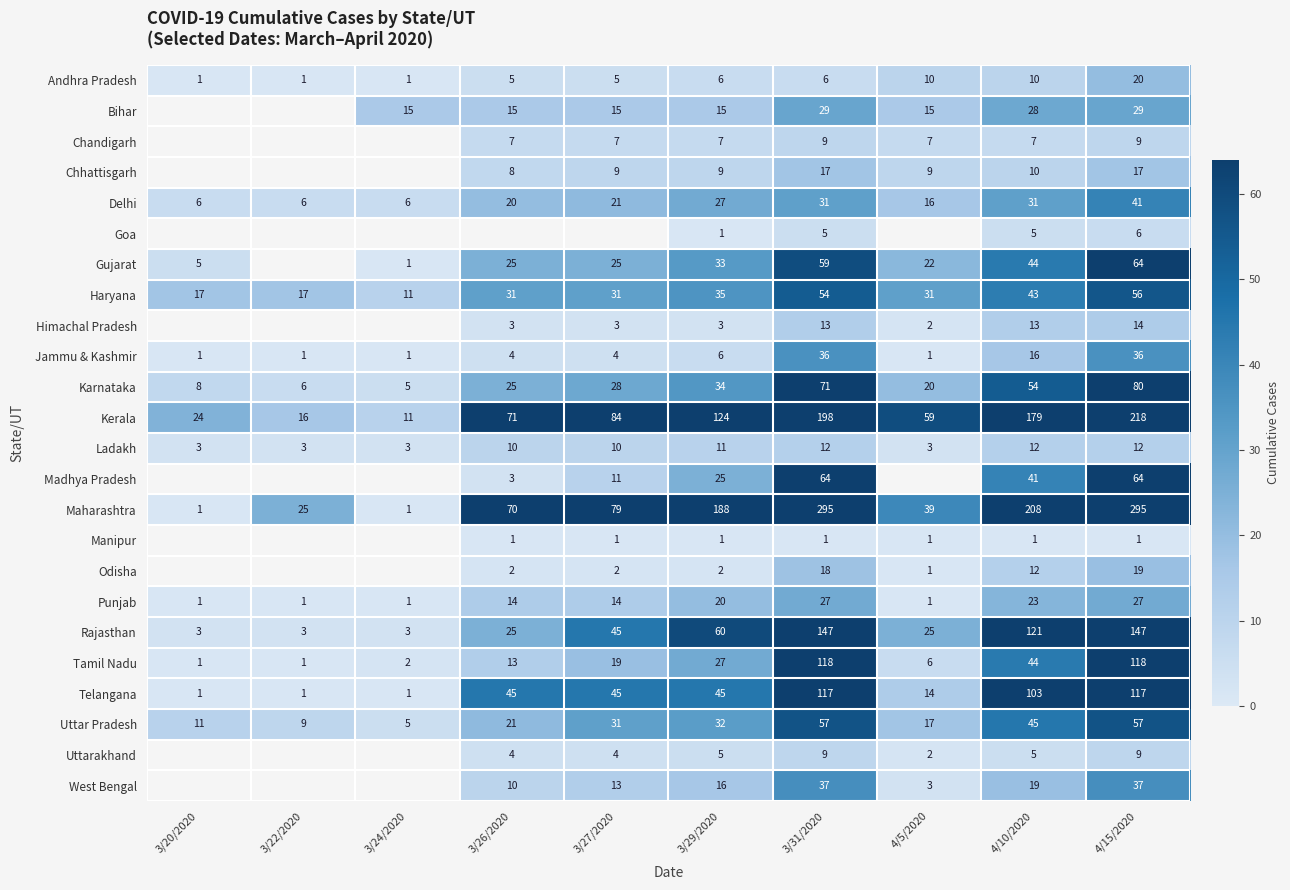

What is the difference between the highest and lowest values at 3/22/2020?

24.0